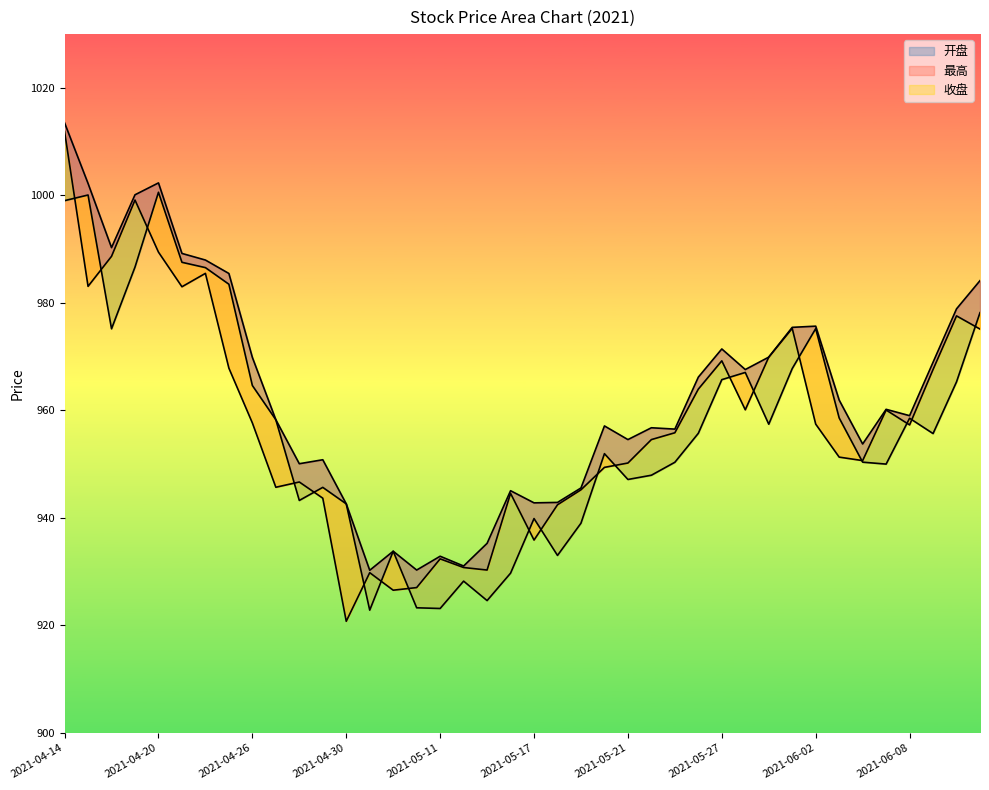

What is the spread (max minus min) of values at 2021-04-16?

15.1